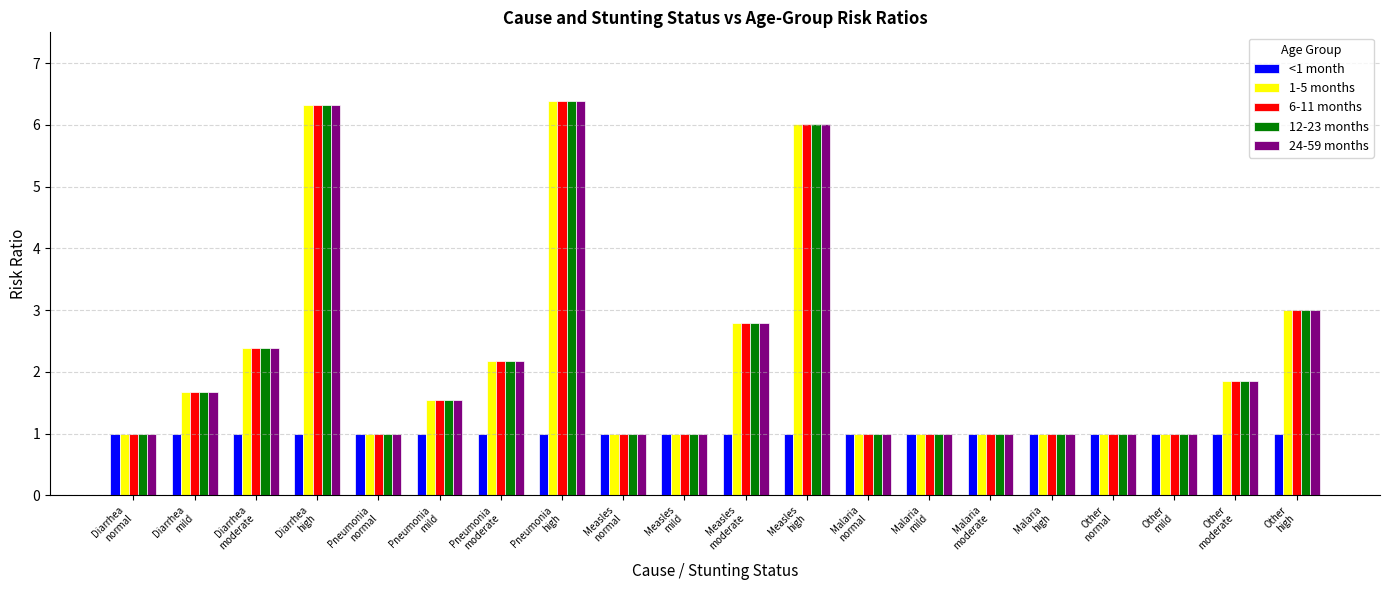

What is the sum of all <1 month values?

20.0